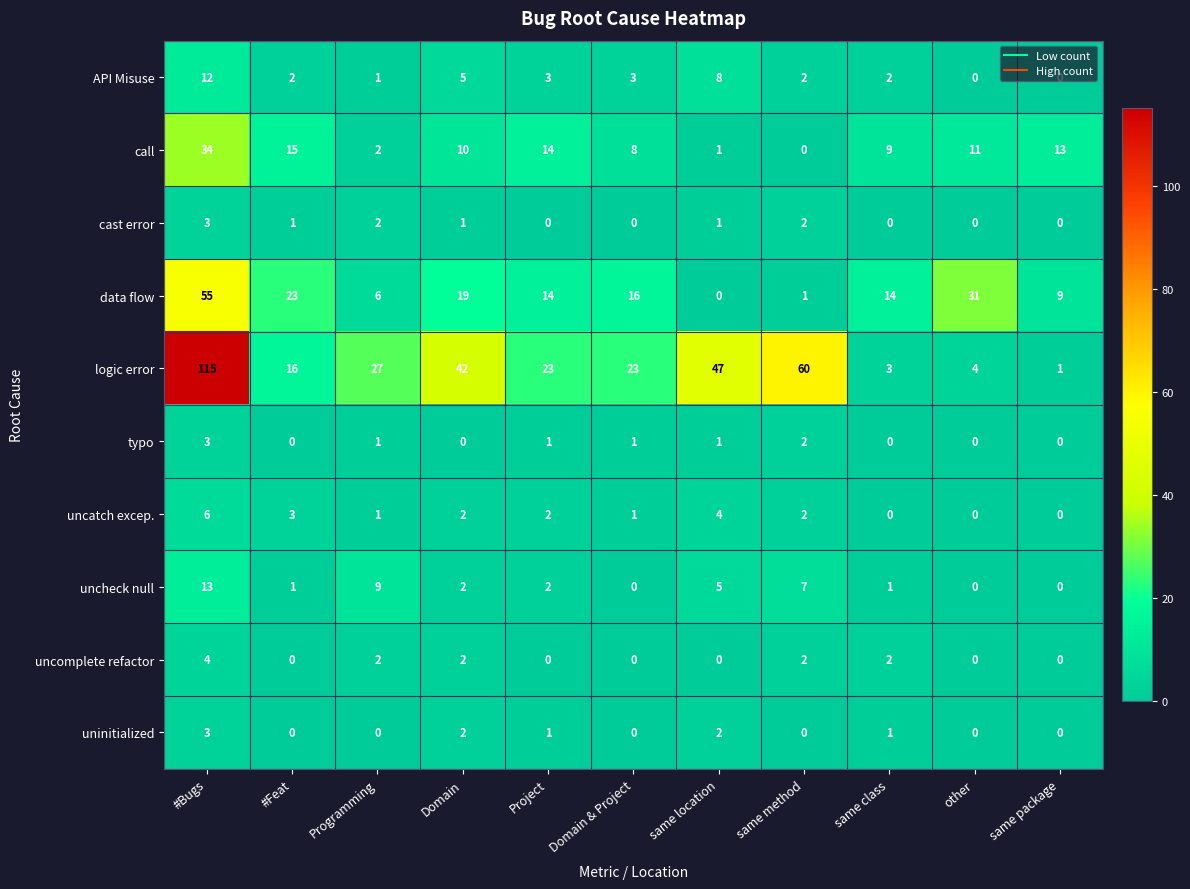

How many data points does each series have?

11